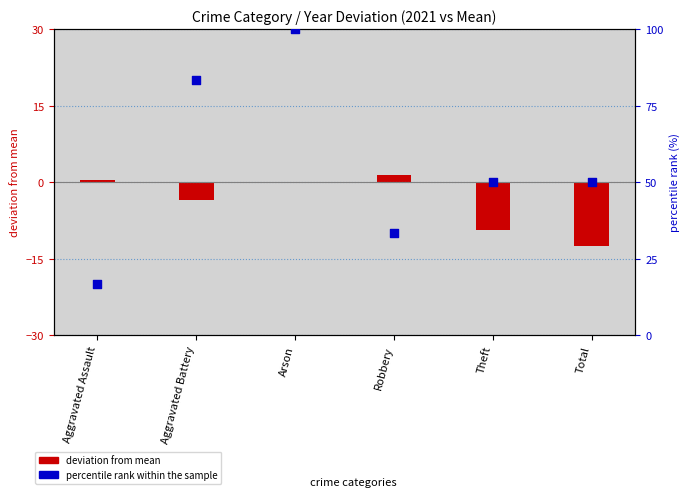

At which category is the sum across all series the highest?

Arson